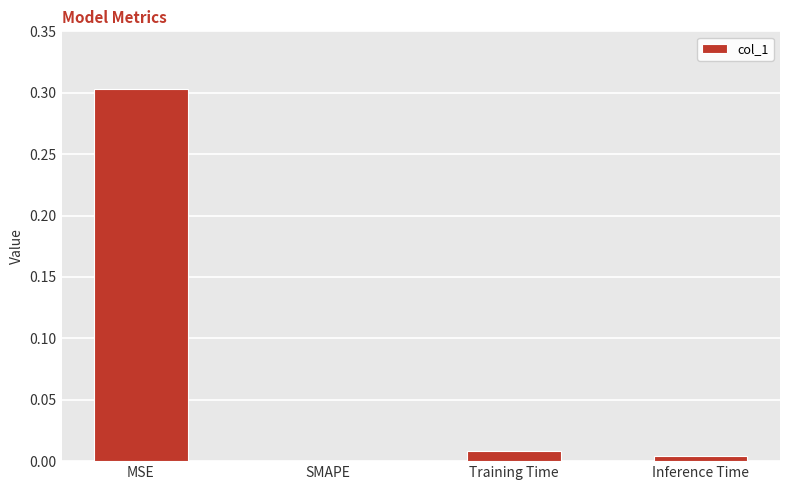

What value does the data have at MSE?

0.3